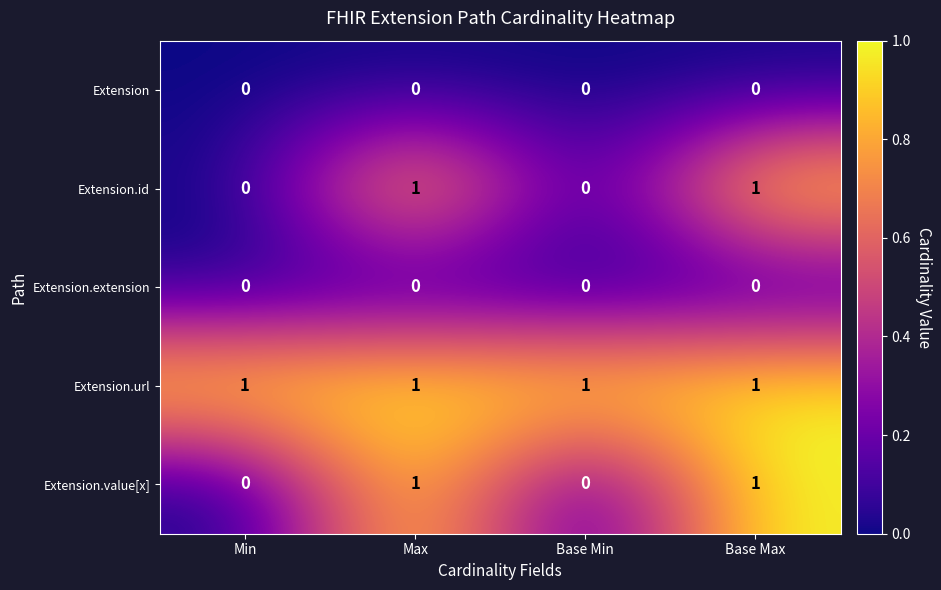

True or false: Extension.value[x] has a value of 0 at Base Min.

True